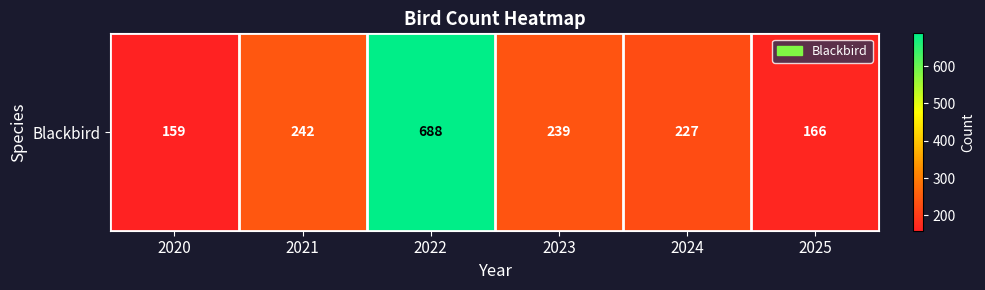

Count the number of categories in the chart.

6